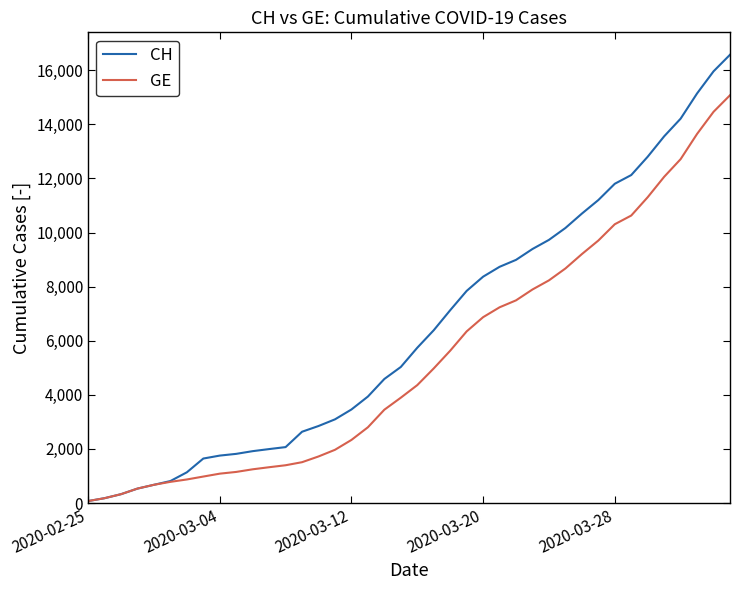

What is the greatest value displayed?

16574